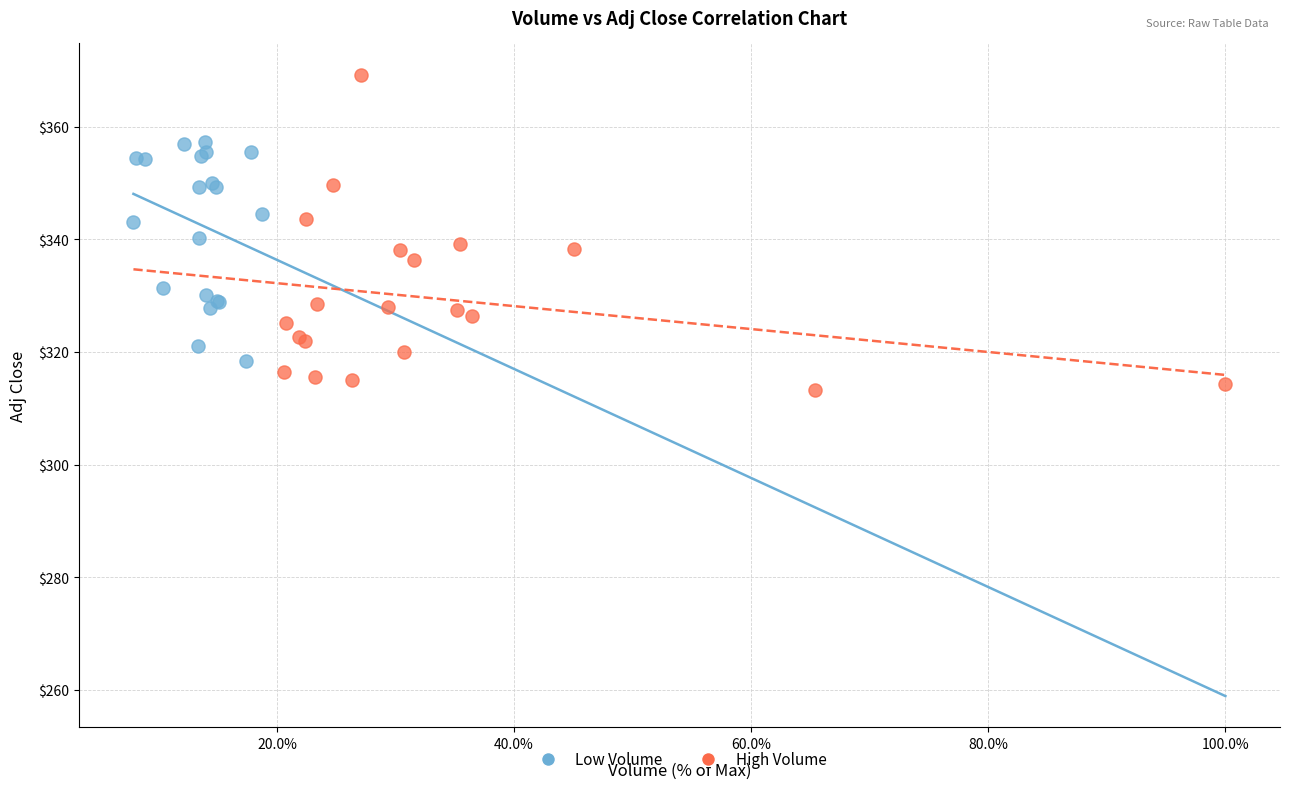

Which series reaches the maximum Y coordinate?

High Volume